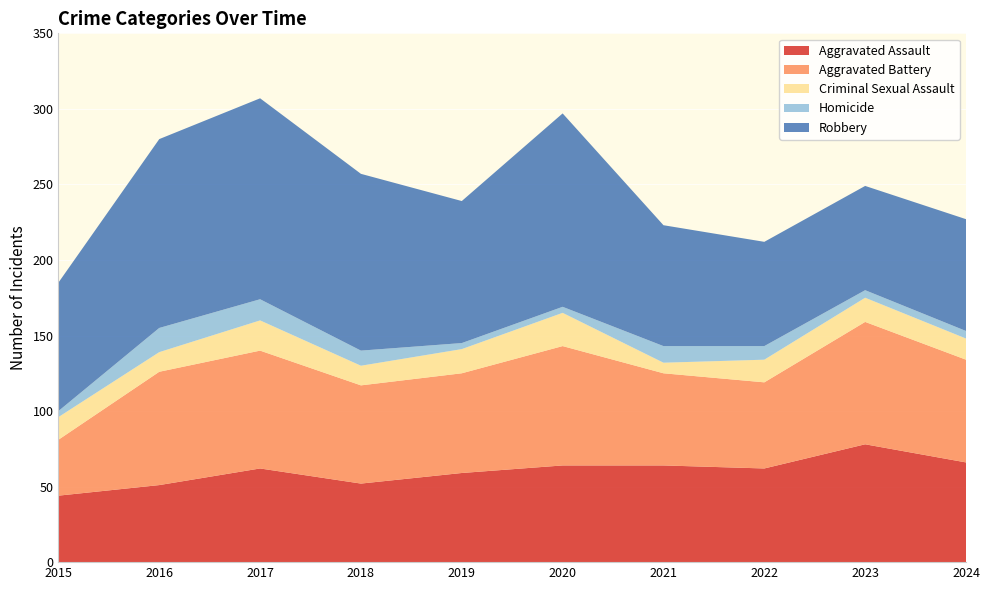

Reading left to right, extract all data points from this chart.

Aggravated Assault: 2015=44	2016=51	2017=62	2018=52	2019=59	2020=64	2021=64	2022=62	2023=78	2024=66
Aggravated Battery: 2015=37	2016=75	2017=78	2018=65	2019=66	2020=79	2021=61	2022=57	2023=81	2024=68
Criminal Sexual Assault: 2015=15	2016=13	2017=20	2018=13	2019=16	2020=22	2021=7	2022=15	2023=16	2024=14
Homicide: 2015=4	2016=16	2017=14	2018=10	2019=4	2020=4	2021=11	2022=9	2023=5	2024=5
Robbery: 2015=85	2016=125	2017=133	2018=117	2019=94	2020=128	2021=80	2022=69	2023=69	2024=74